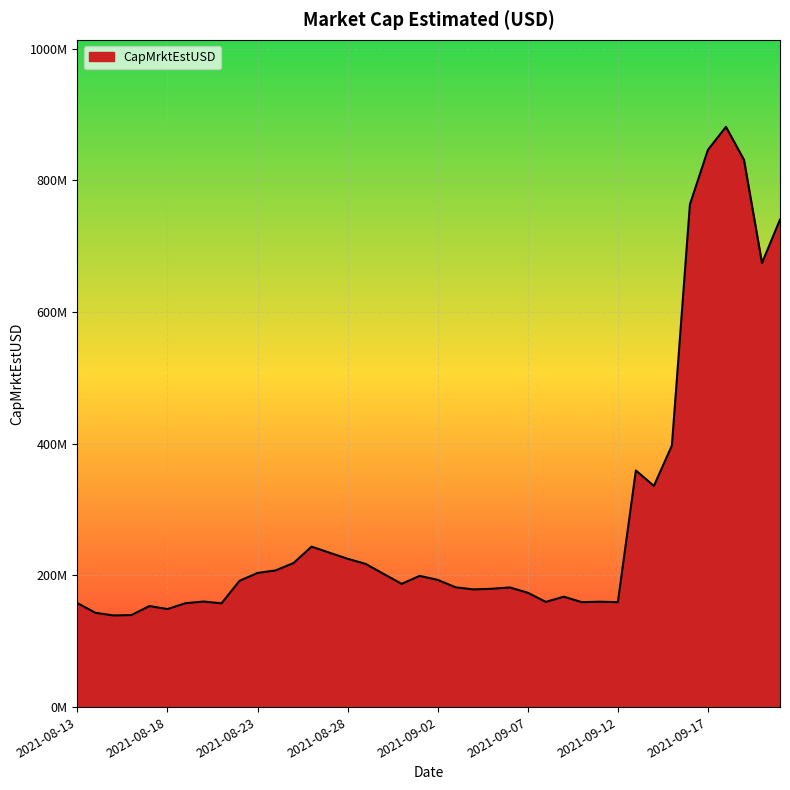

Where is the first local maximum?

2021-08-17